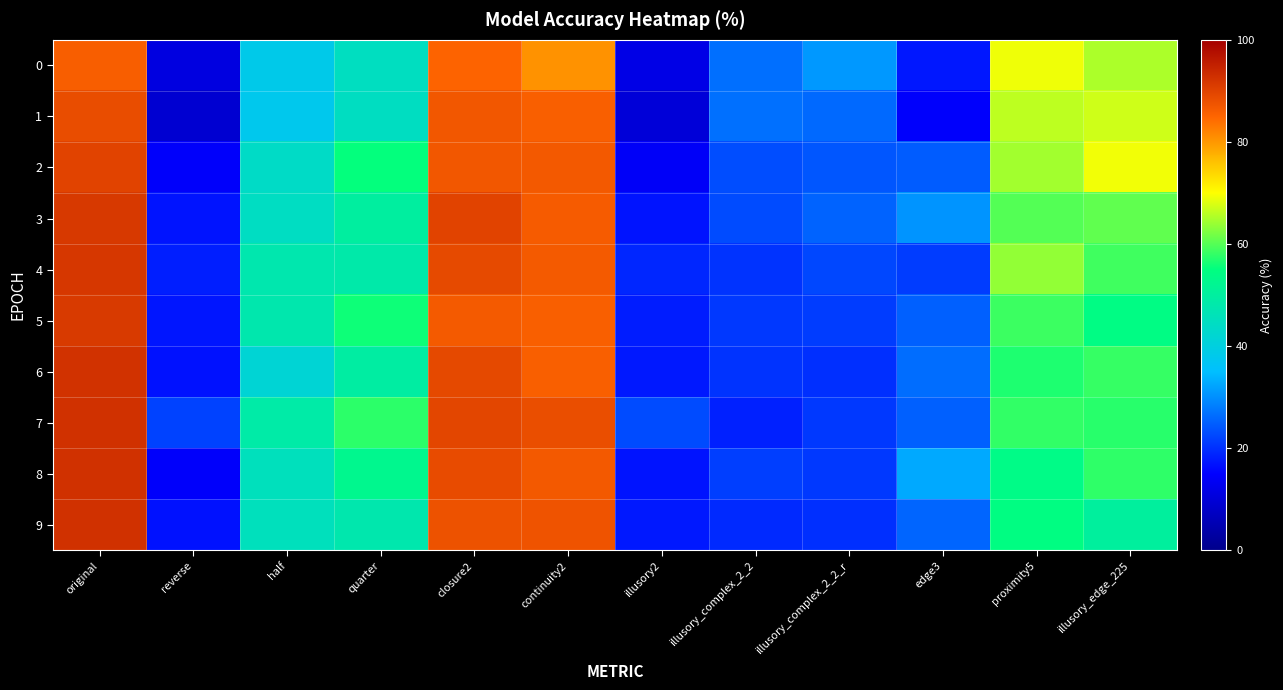

Rank the series at original from lowest to highest value.

0, 1, 2, 5, 3, 4, 6, 7, 8, 9